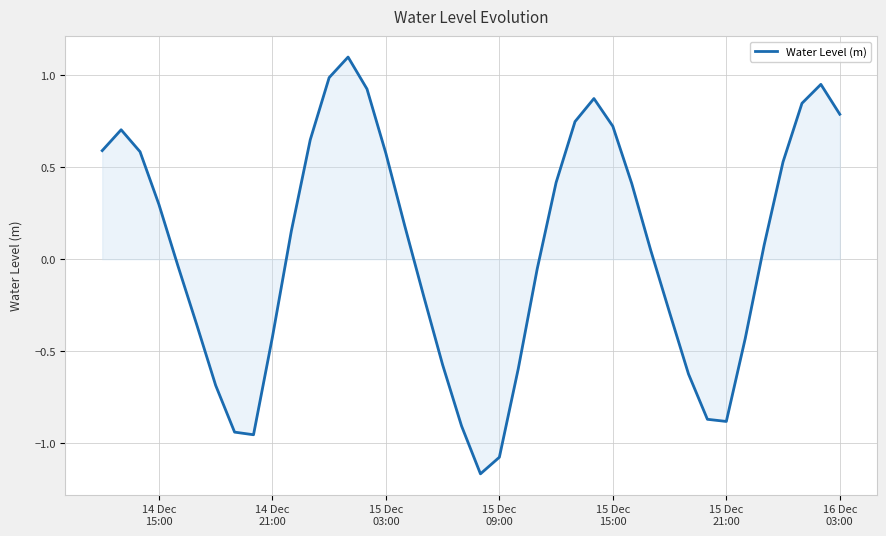

What is the greatest value displayed?

1.1